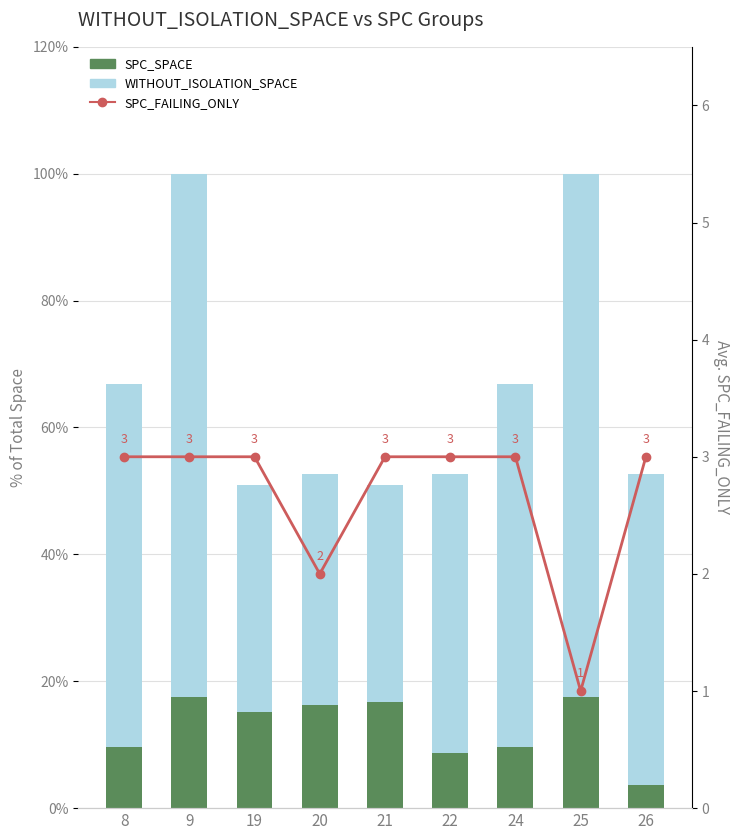

What is the average value of the SPC_FAILING_ONLY series?

2.7